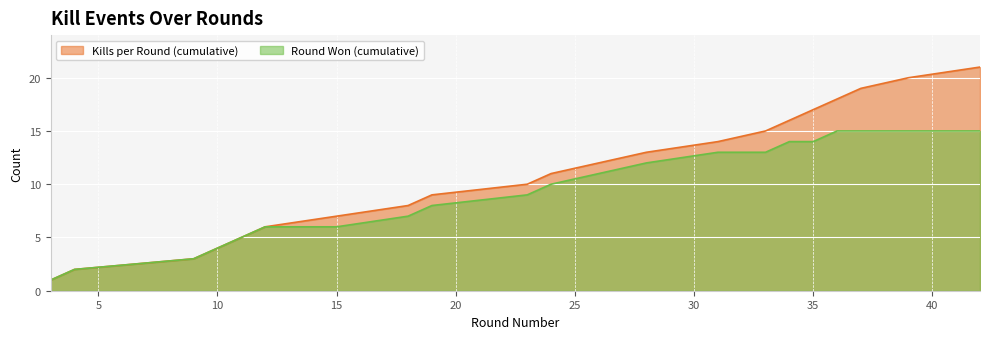

Which series changed the most between 18 and 28?

Kills per Round (cumulative)